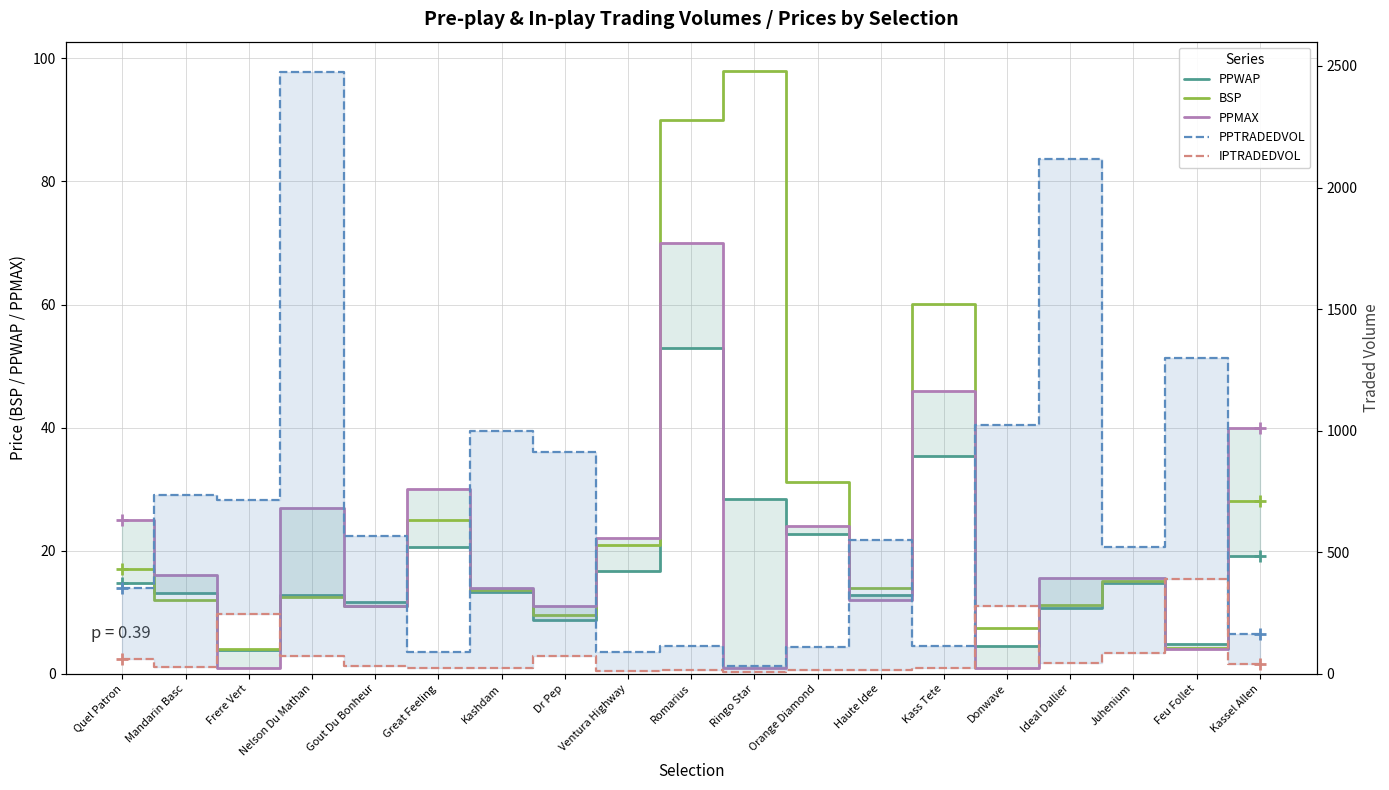

Is the value of IPTRADEDVOL at Mandarin Basc greater than the value of PPWAP at Mandarin Basc?

Yes